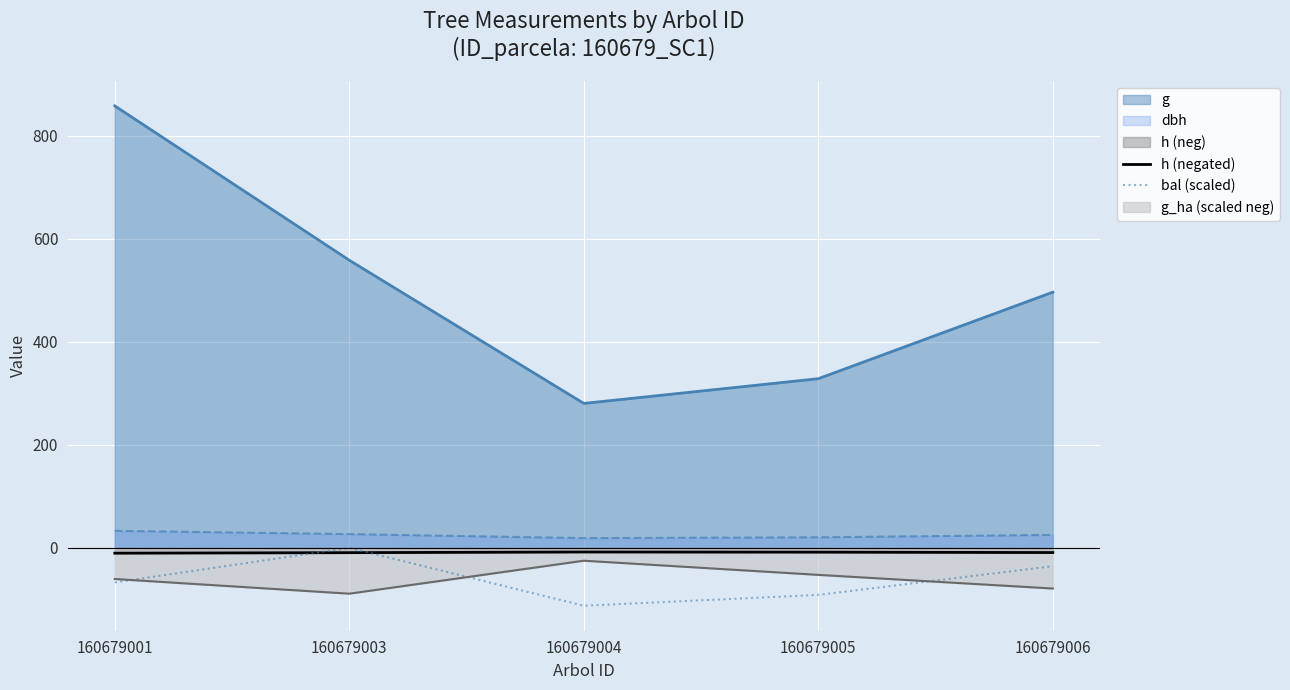

In h (negated), how many points are higher than both neighbors (excluding endpoints)?

1